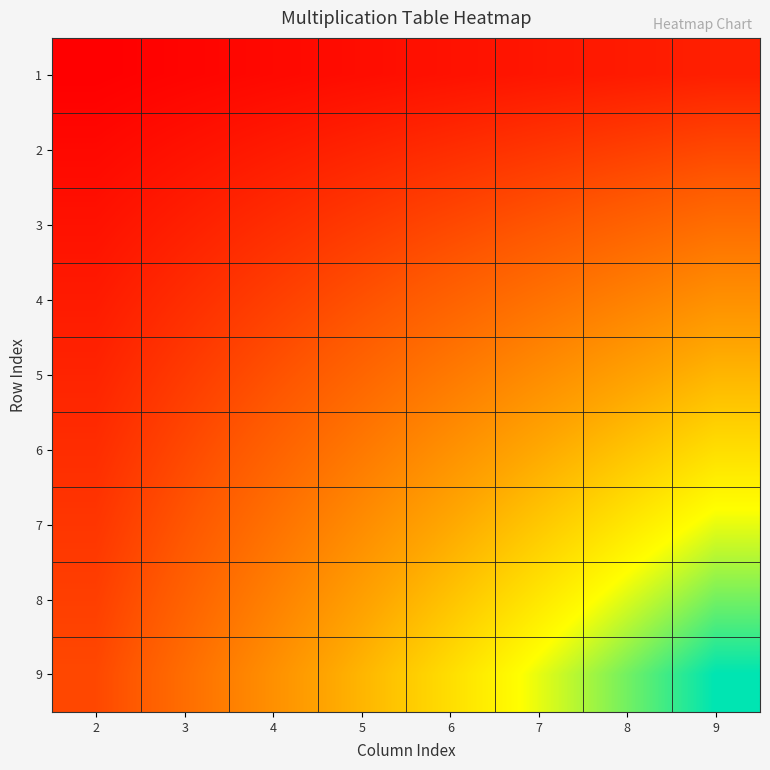

Which category has the highest value across all series?

9